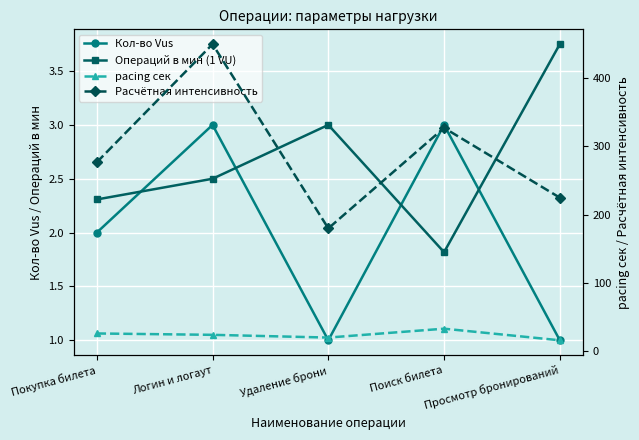

True or false: pacing сек and Кол-во Vus cross at least once.

False